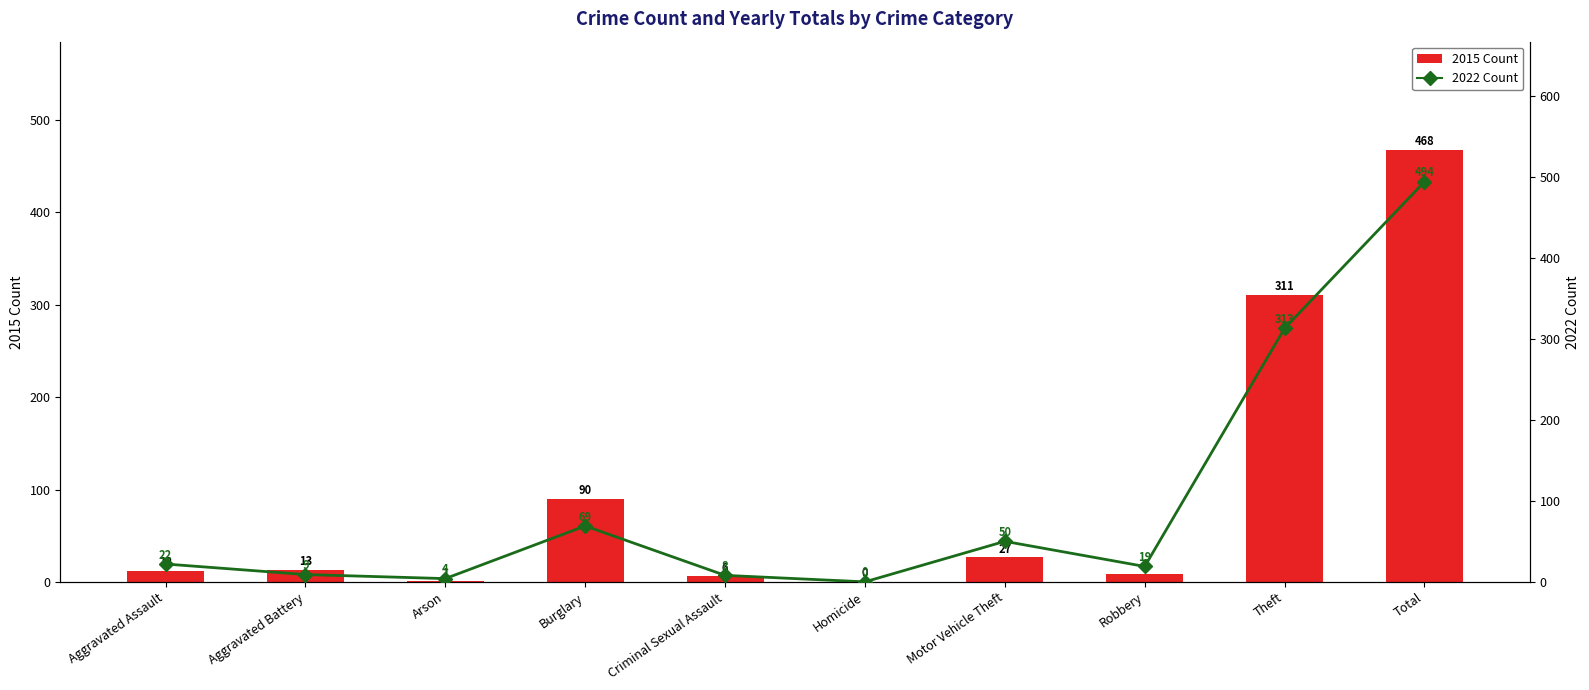

Which label corresponds to the largest value in the chart?

Total